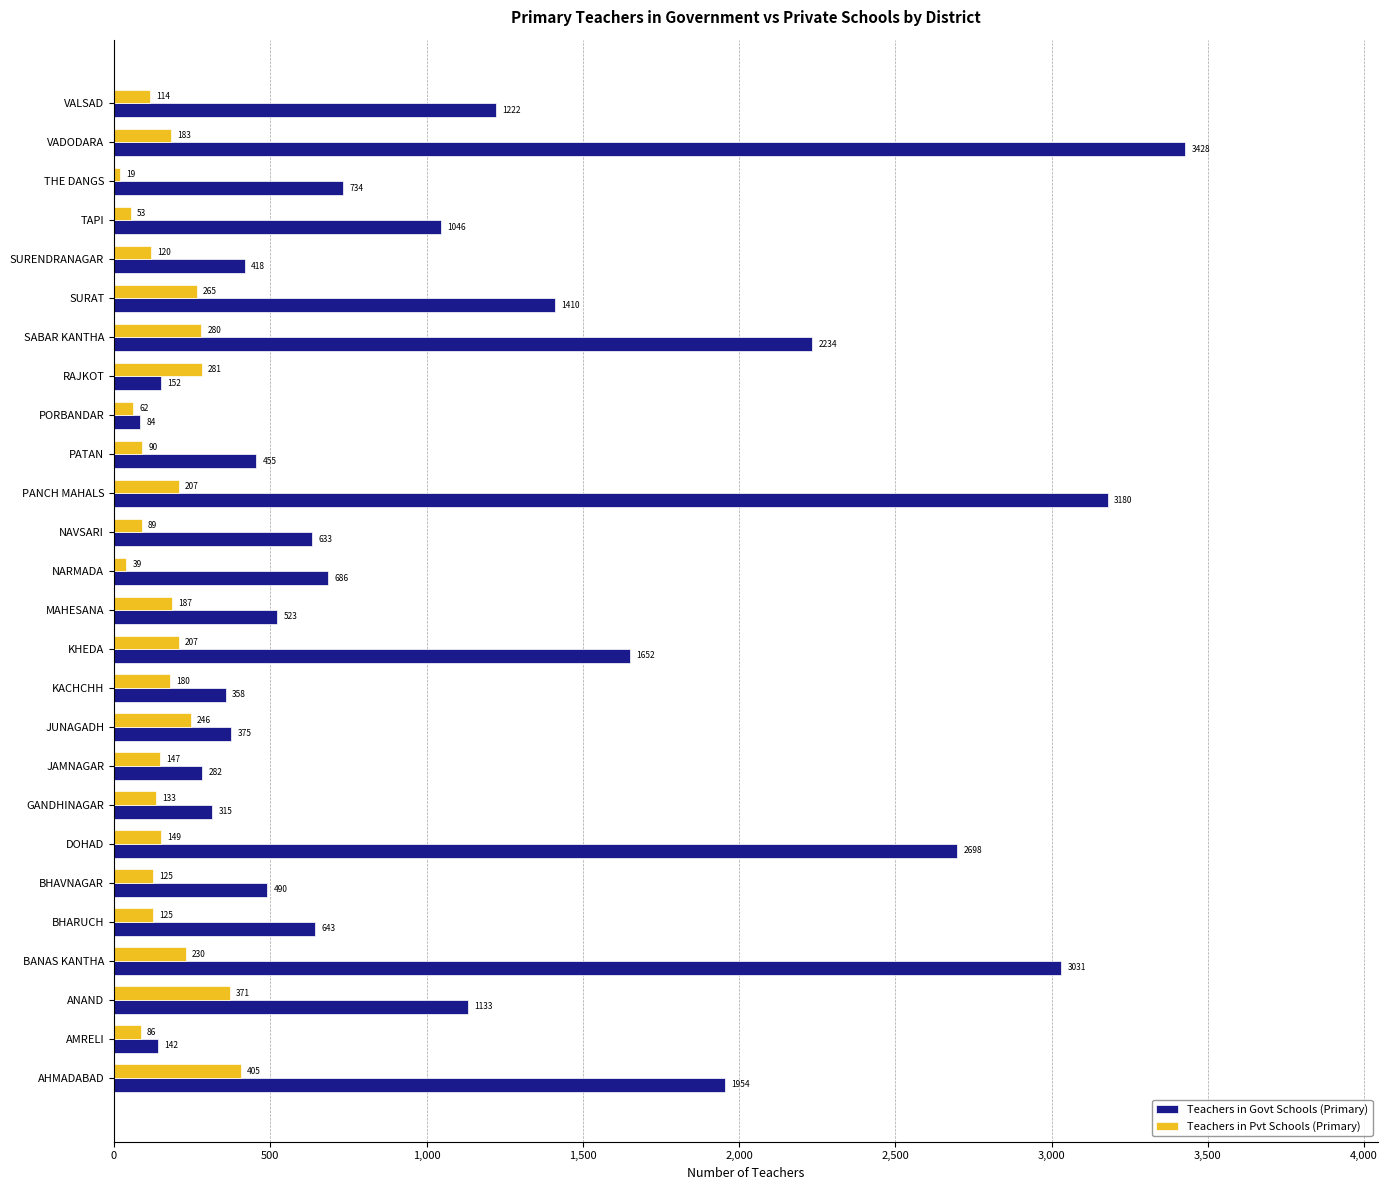

How many data points in Teachers in Pvt Schools (Primary) are less than 149?

13